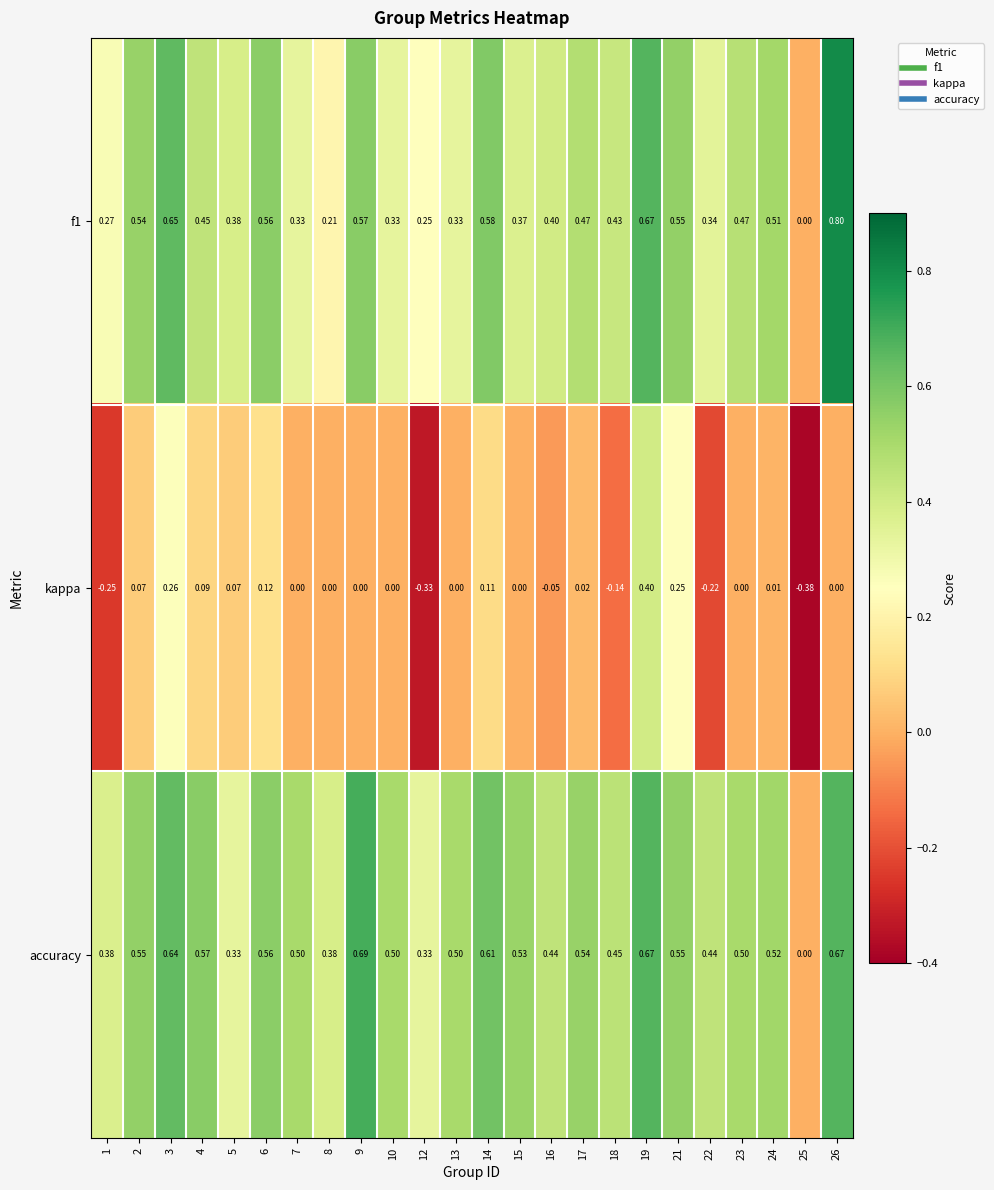

Is the value of kappa at 9 greater than the value of f1 at 21?

No